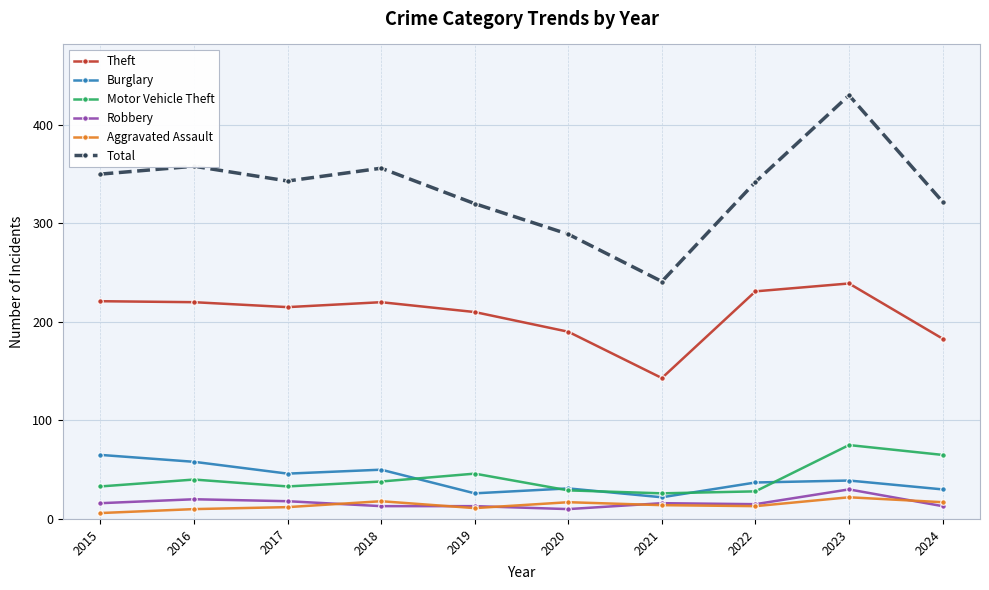

True or false: Robbery has a value of 10 at 2020.

True